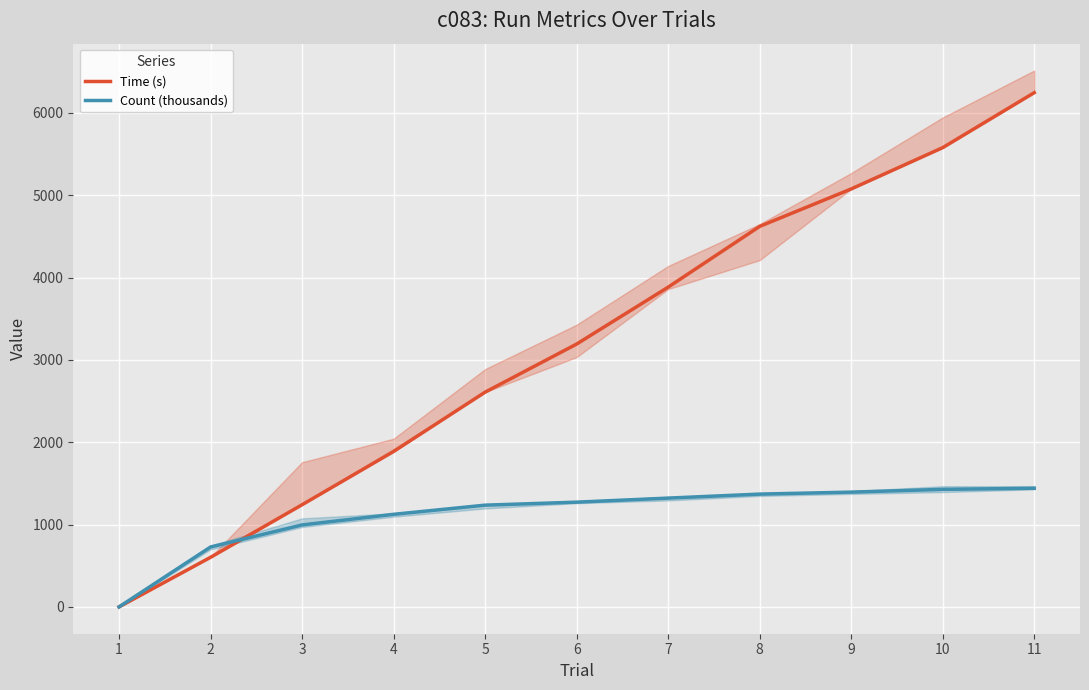

Which series ends up on top after the final intersection of Time (s) and Count (thousands)?

Time (s)